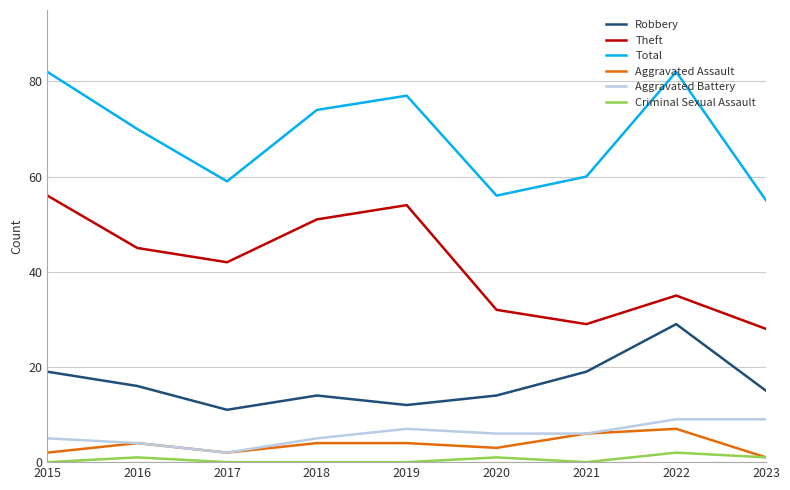

Rank the series by their maximum value, from lowest to highest.

Criminal Sexual Assault, Aggravated Assault, Aggravated Battery, Robbery, Theft, Total